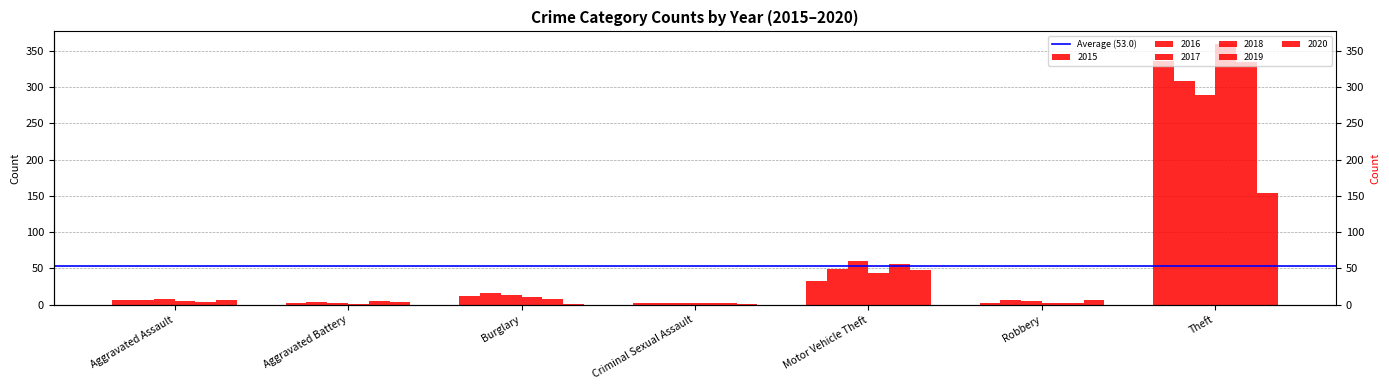

Which series has the largest range (max minus min)?

2018